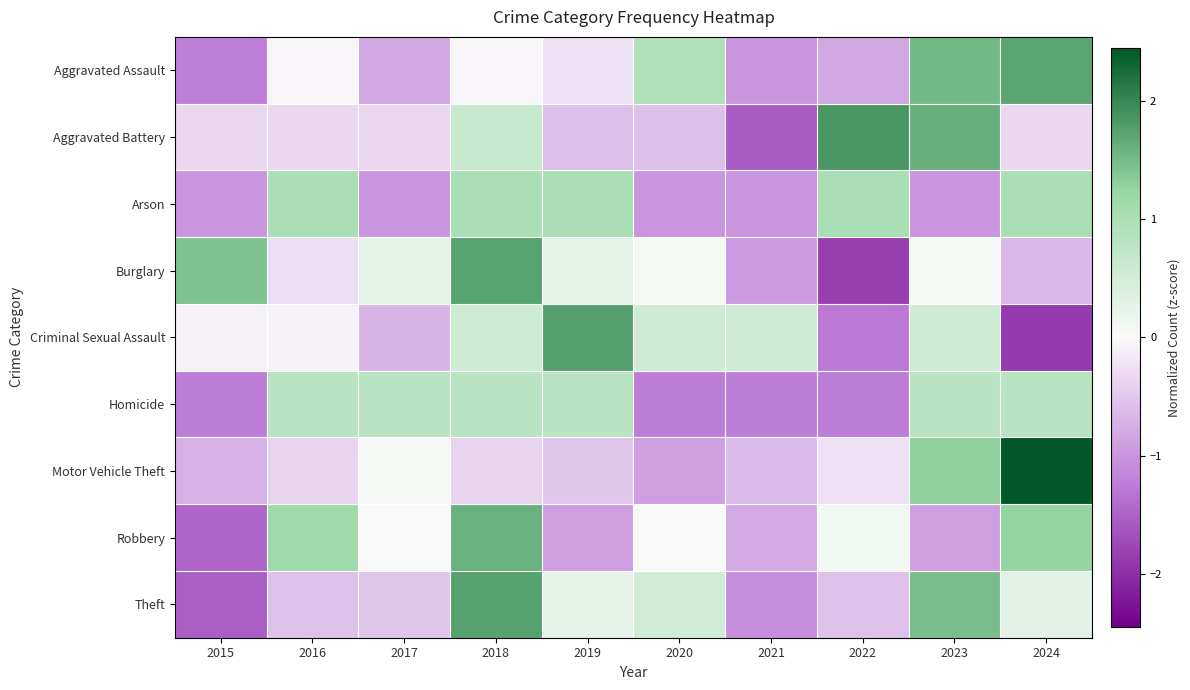

Reading right to left, list all the values displayed in this chart.

Aggravated Assault: 2024=1.7	2023=1.5	2022=-0.8	2021=-1.0	2020=0.9	2019=-0.2	2018=-0.0	2017=-0.8	2016=-0.0	2015=-1.2
Aggravated Battery: 2024=-0.3	2023=1.6	2022=1.9	2021=-1.6	2020=-0.6	2019=-0.6	2018=0.6	2017=-0.3	2016=-0.3	2015=-0.3
Arson: 2024=1.0	2023=-1.0	2022=1.0	2021=-1.0	2020=-1.0	2019=1.0	2018=1.0	2017=-1.0	2016=1.0	2015=-1.0
Burglary: 2024=-0.7	2023=0.0	2022=-1.9	2021=-1.0	2020=0.0	2019=0.2	2018=1.7	2017=0.2	2016=-0.3	2015=1.4
Criminal Sexual Assault: 2024=-1.9	2023=0.5	2022=-1.3	2021=0.5	2020=0.5	2019=1.8	2018=0.5	2017=-0.7	2016=-0.1	2015=-0.1
Homicide: 2024=0.8	2023=0.8	2022=-1.2	2021=-1.2	2020=-1.2	2019=0.8	2018=0.8	2017=0.8	2016=0.8	2015=-1.2
Motor Vehicle Theft: 2024=2.4	2023=1.3	2022=-0.2	2021=-0.6	2020=-0.9	2019=-0.5	2018=-0.4	2017=0.1	2016=-0.4	2015=-0.7
Robbery: 2024=1.3	2023=-0.9	2022=0.1	2021=-0.8	2020=0.0	2019=-0.9	2018=1.6	2017=0.0	2016=1.1	2015=-1.5
Theft: 2024=0.3	2023=1.5	2022=-0.6	2021=-1.1	2020=0.5	2019=0.2	2018=1.7	2017=-0.5	2016=-0.6	2015=-1.5